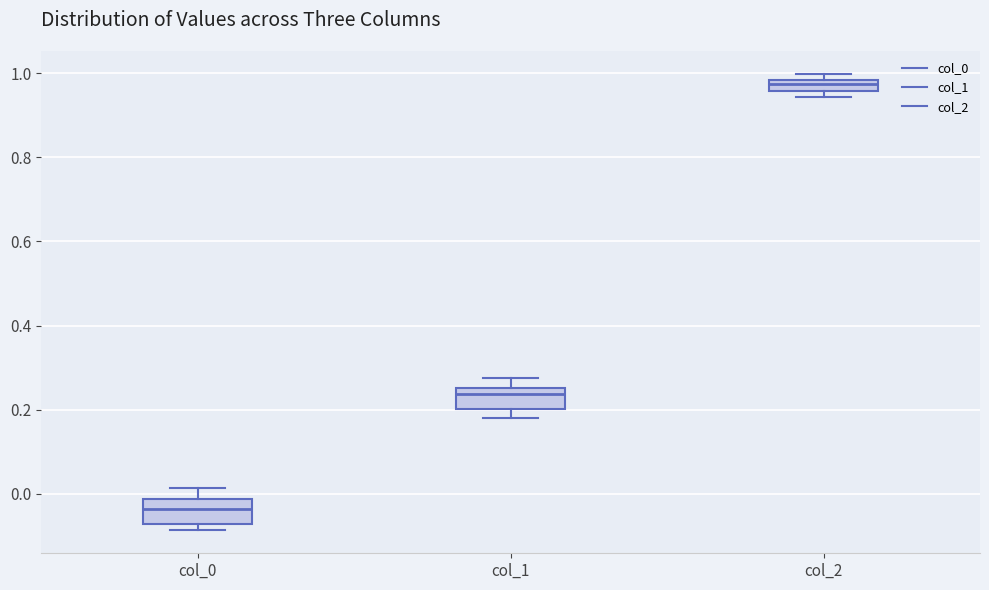

Where is the lower edge of the box for col_2 on the y-axis? The values are not printed on the chart, so give them approximately, as read against the axis.

0.96